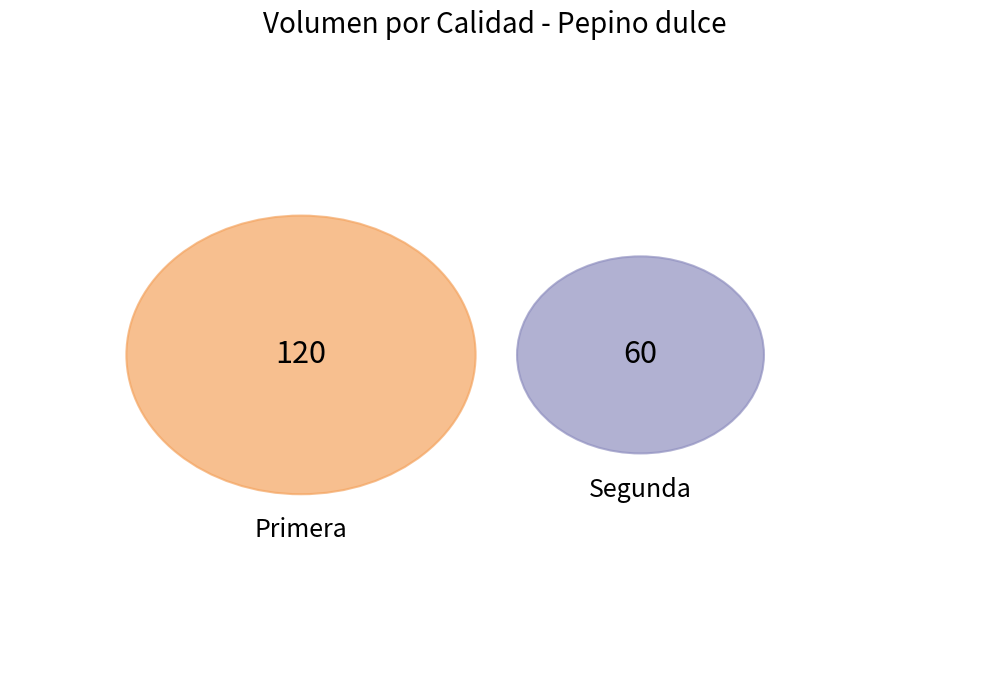

Rank the categories by value from lowest to highest.

Segunda, Primera